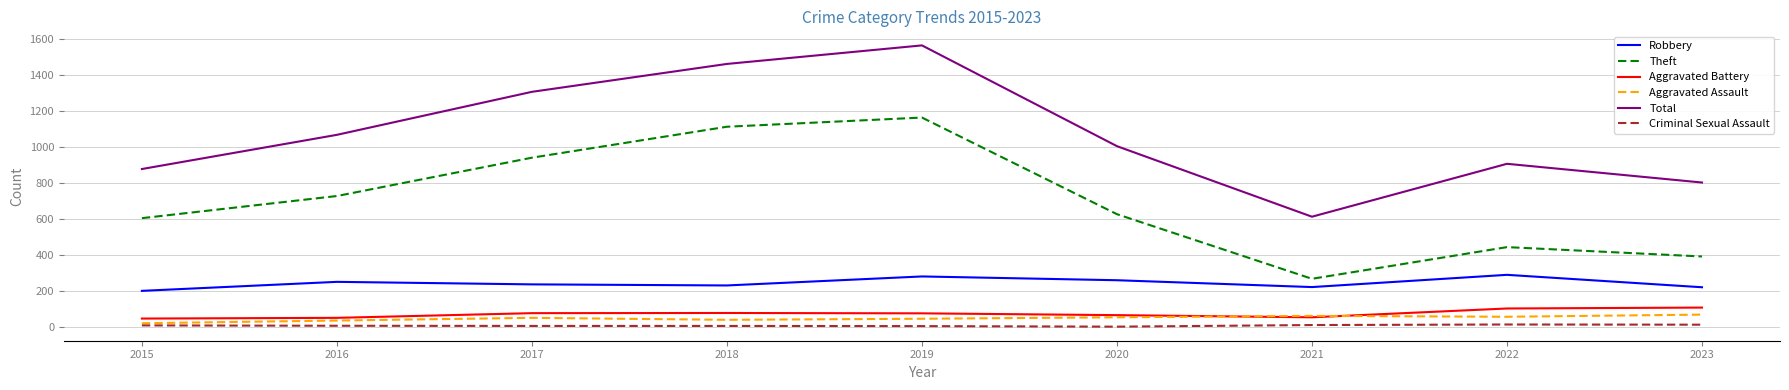

The Total series shows 1563 at 2019. True or false?

True